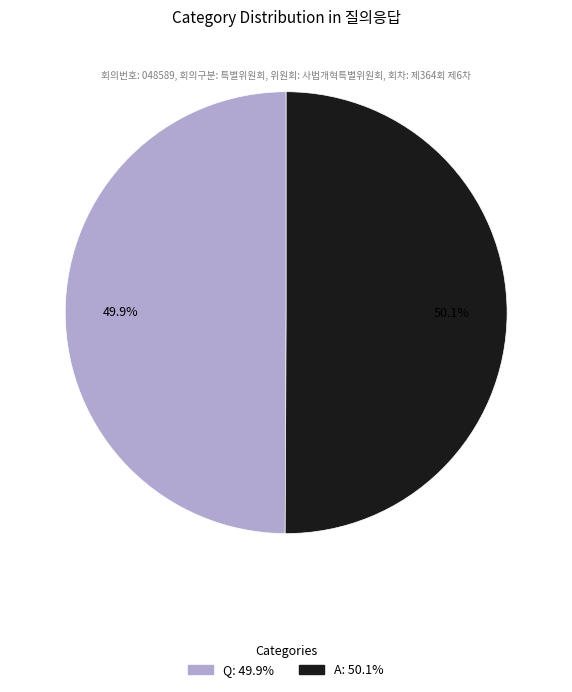

To the nearest percent, what portion does Q represent?

50%